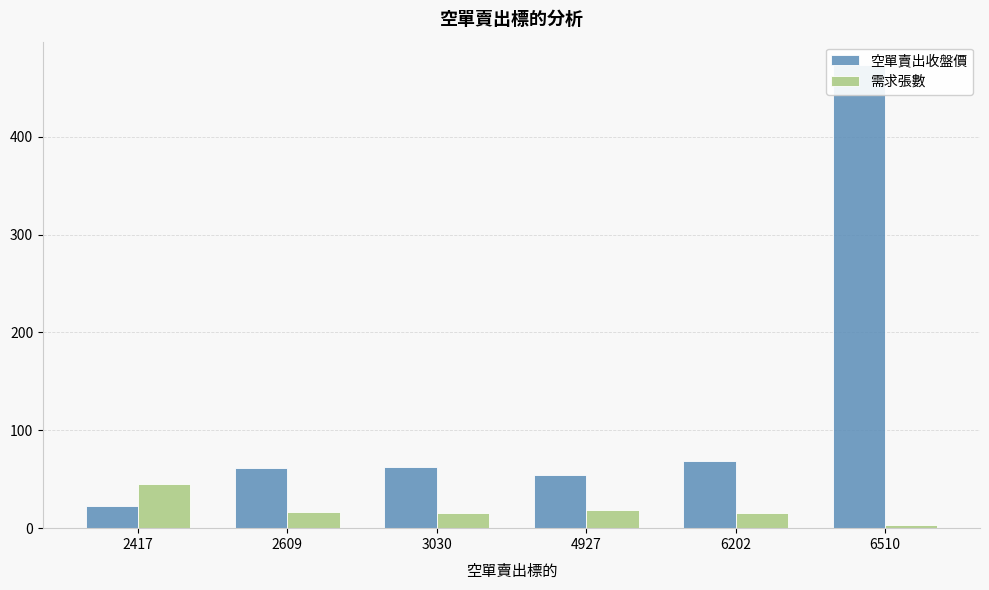

How many groups of bars are there?

6